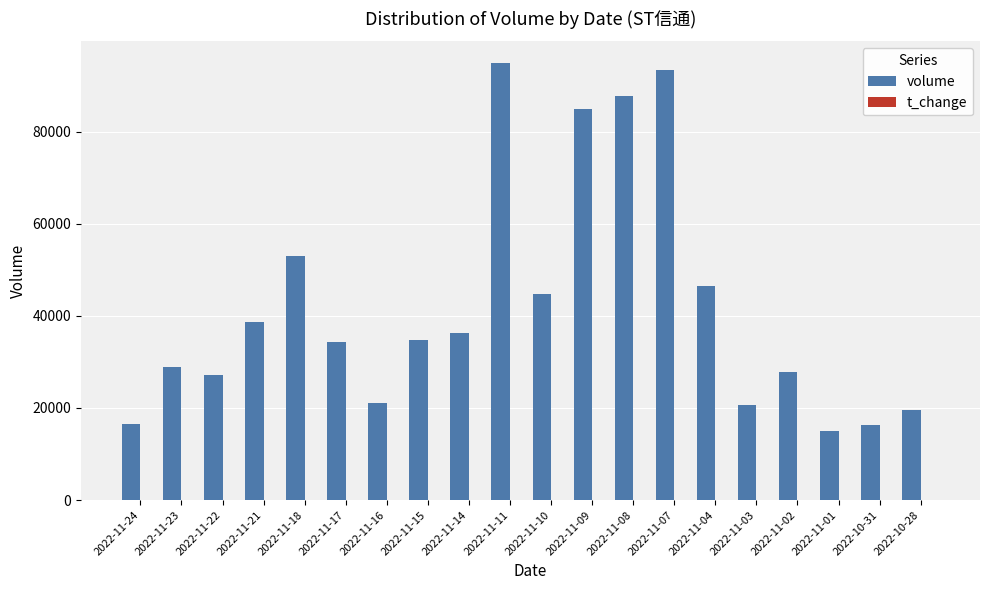

Which label corresponds to the largest value in the chart?

2022-11-11